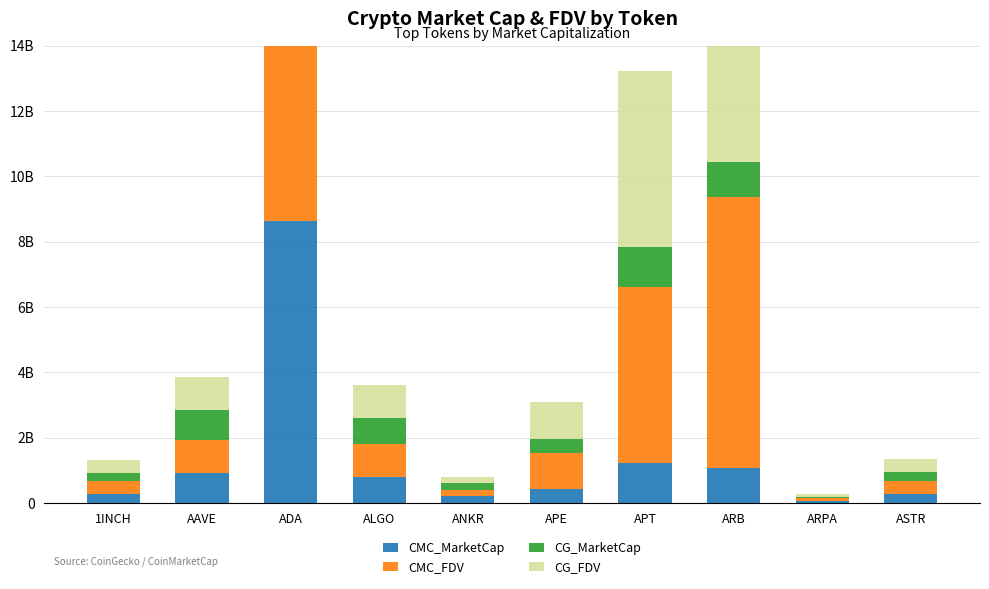

What is the total value across all series at ALGO?

3605206454